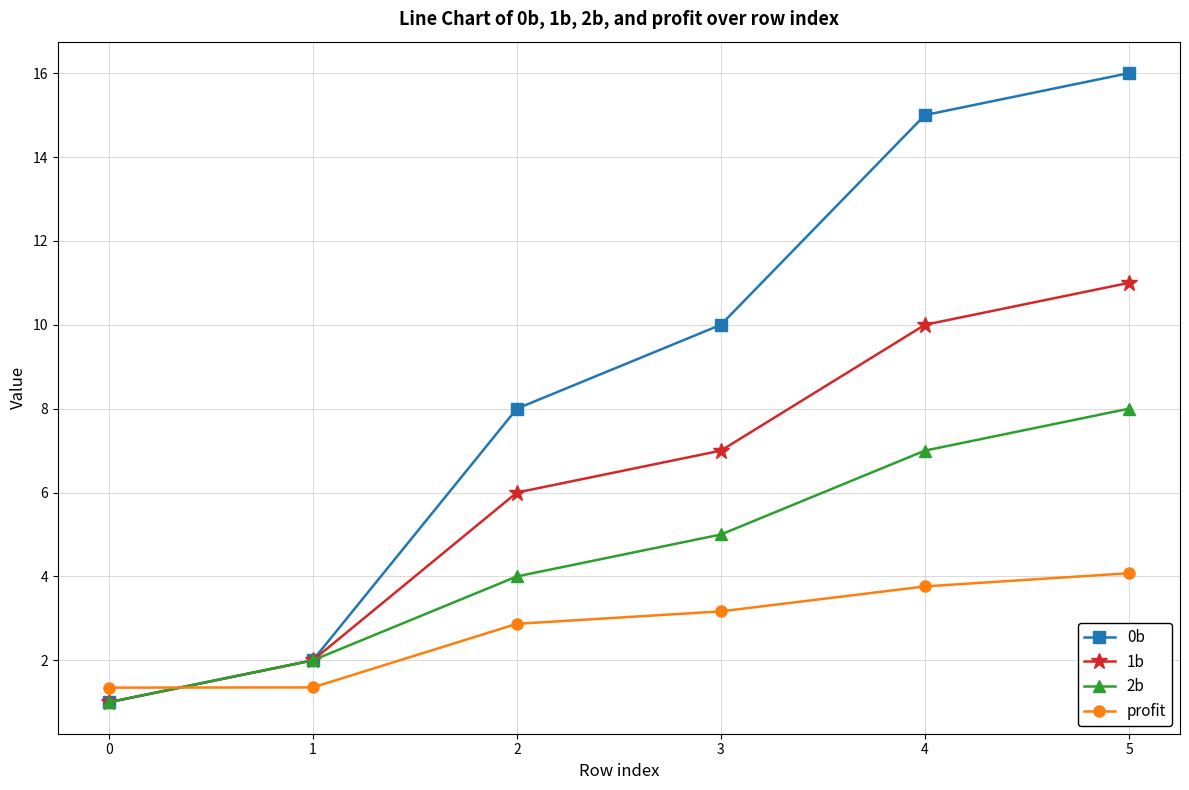

Where is 2b nearest to the value 4?

2